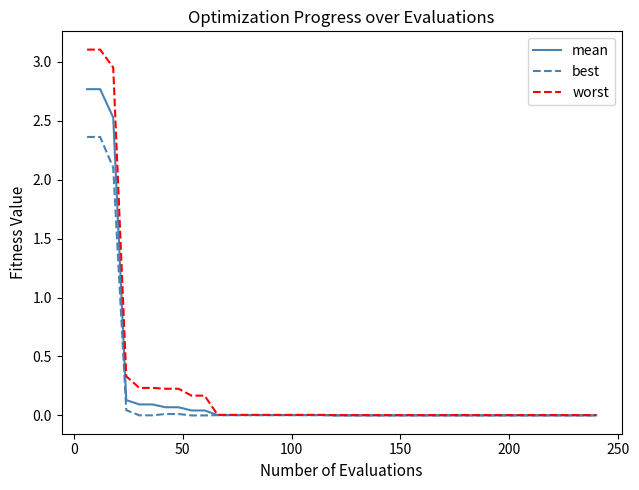

Rank the series by their average value, from lowest to highest.

best, mean, worst